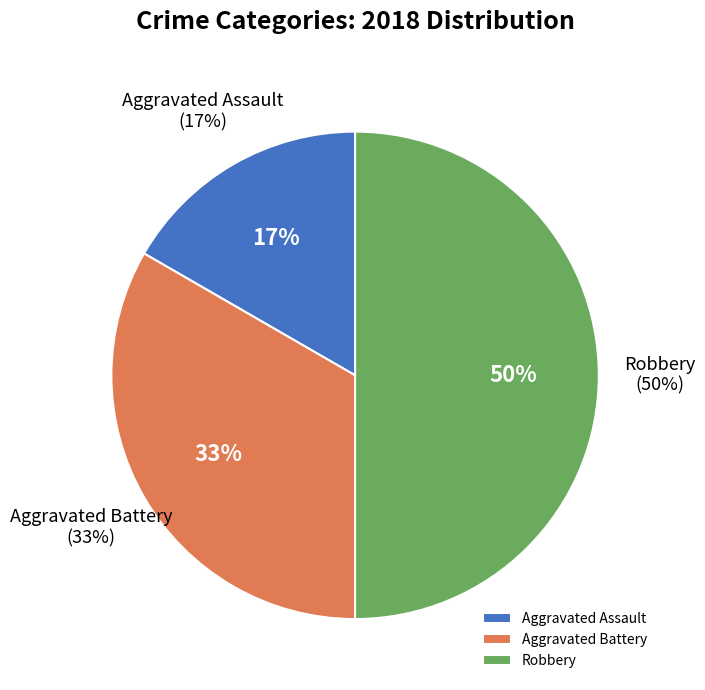

What percentage is the Robbery slice, to the nearest percent?

50%